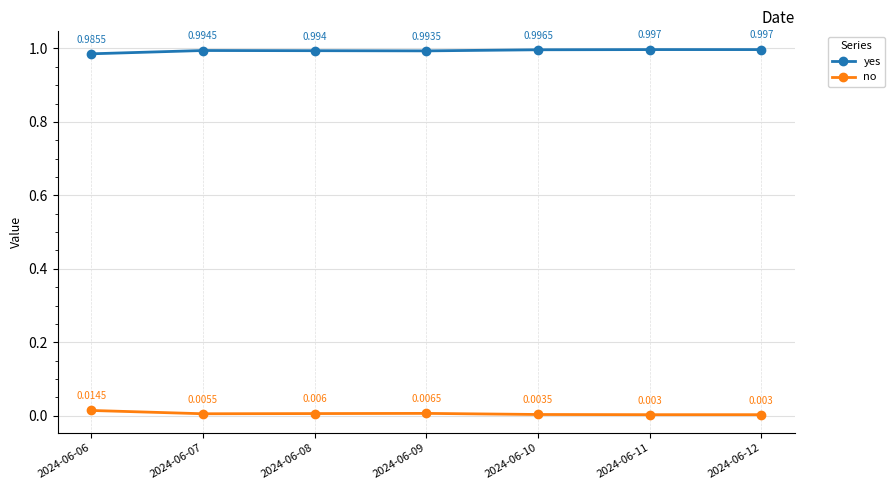

List the series in order of their peak value, lowest first.

no, yes